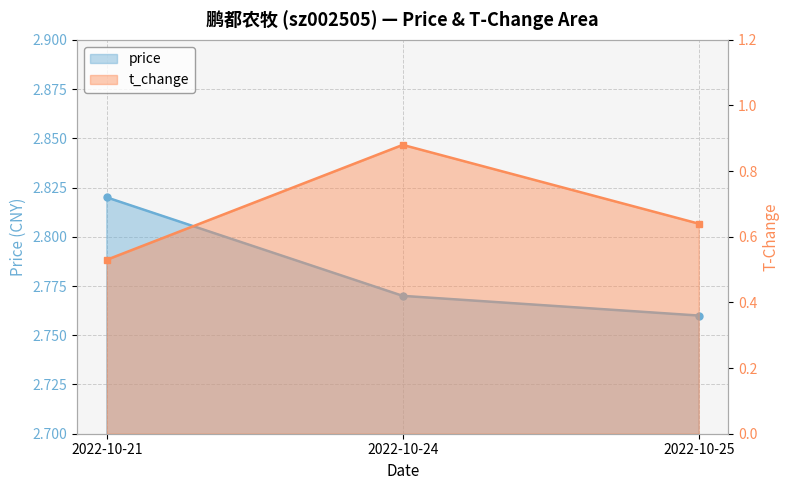

The value of price at 2022-10-25 is 4.0. True or false?

False